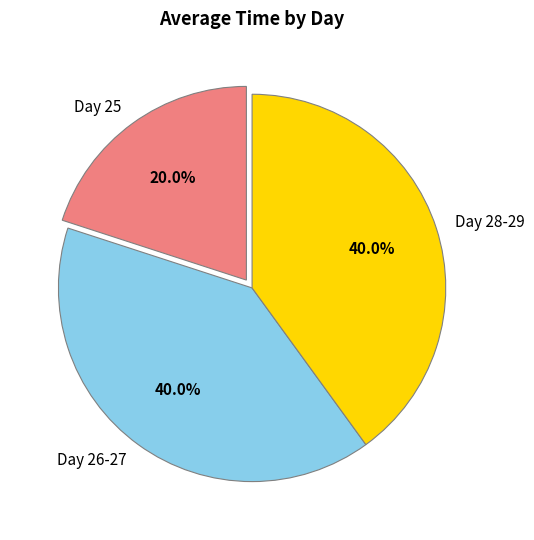

Is there any slice that represents more than half of the pie?

No